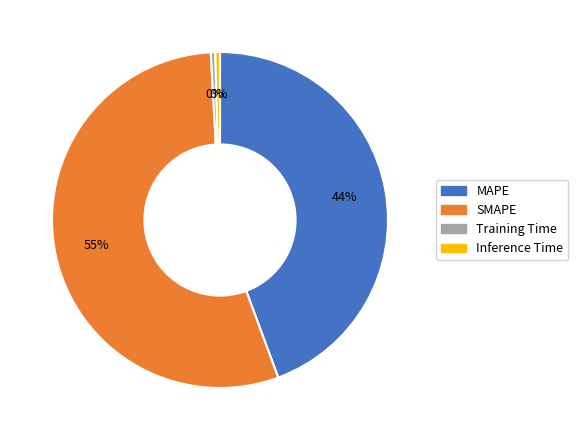

How many segments does this pie chart have?

4